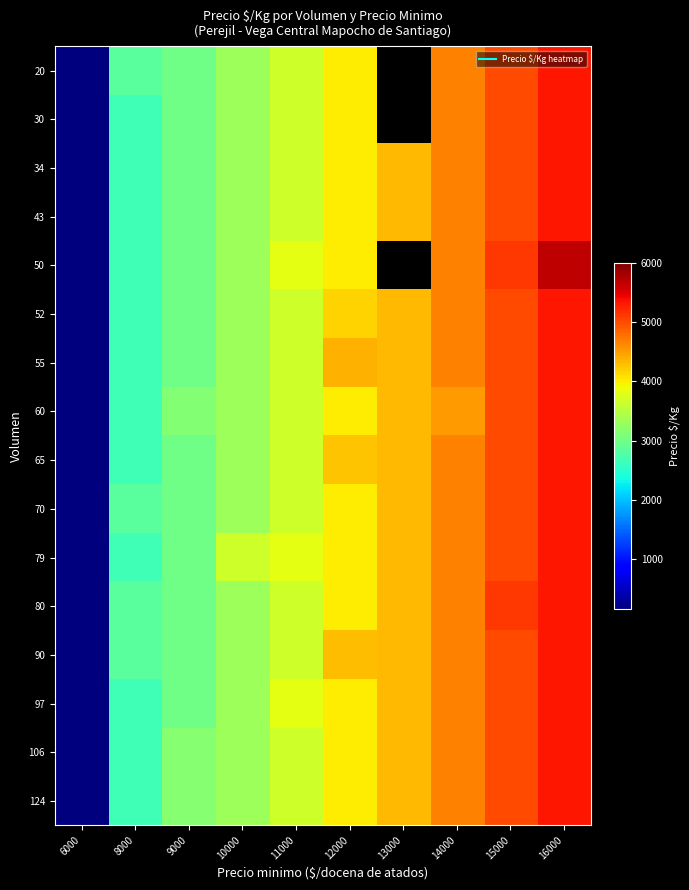

Where is 106 nearest to the value 2750?

8000